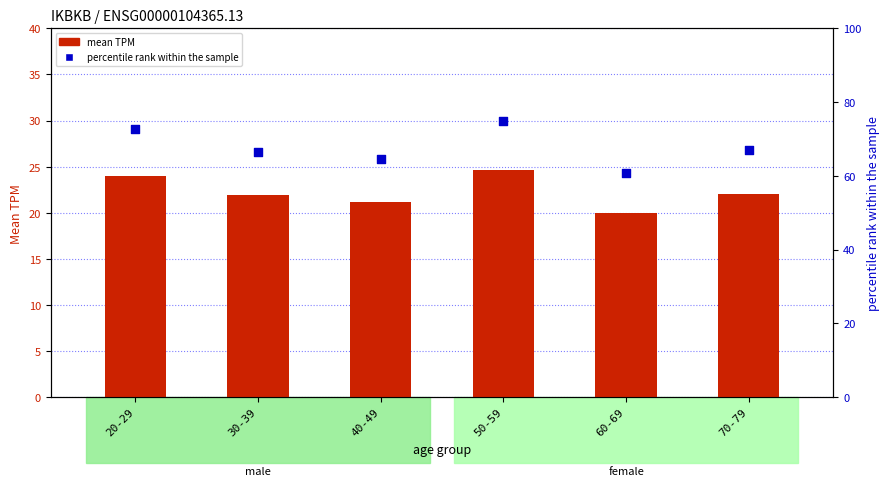

Which series reaches the maximum Y coordinate?

percentile rank within the sample